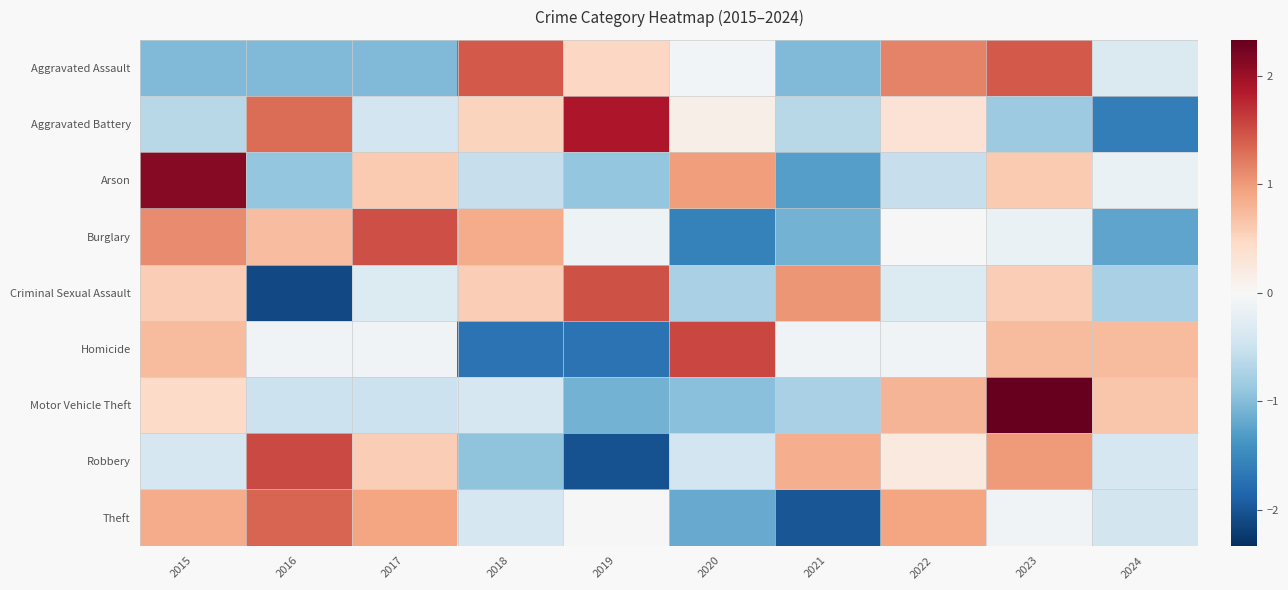

Which series changed the most between 2019 and 2022?

Robbery